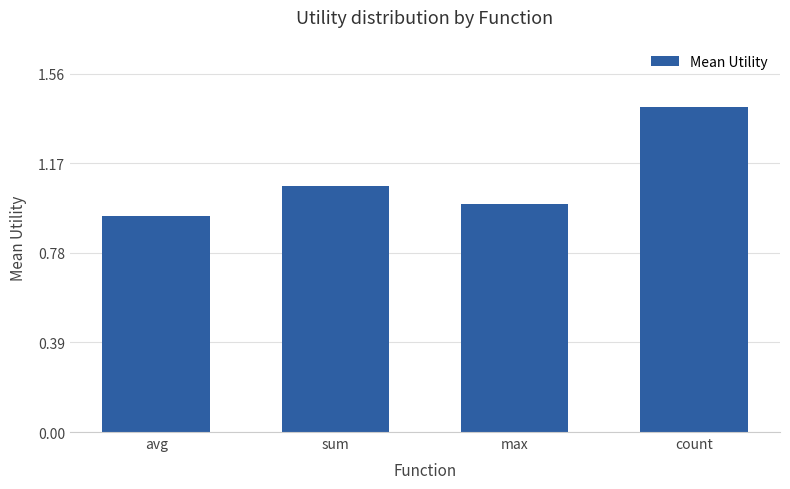

What is the label of the 4th bar from the right?

avg